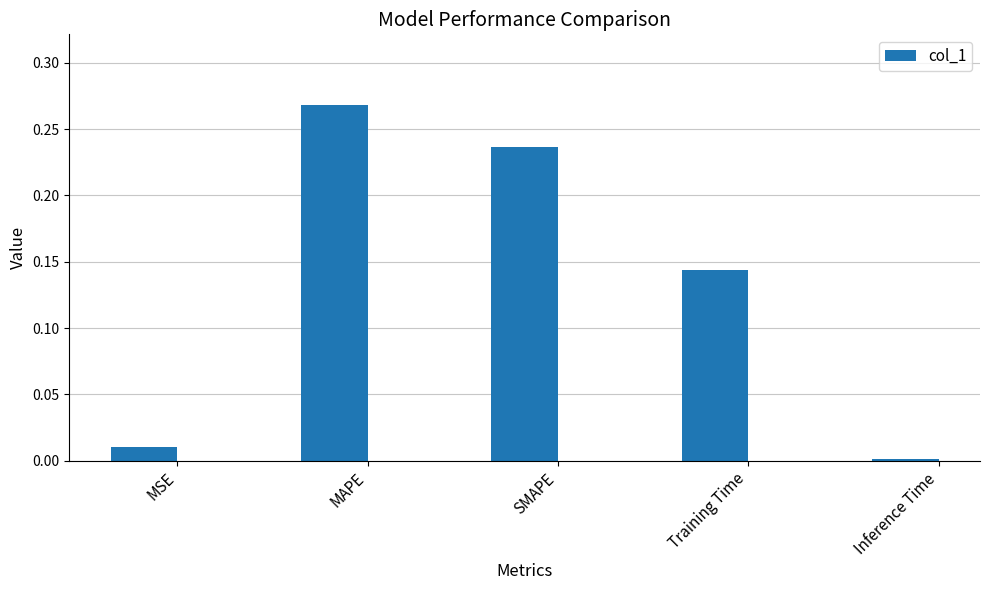

Rank the categories by value from lowest to highest.

Inference Time, MSE, Training Time, SMAPE, MAPE